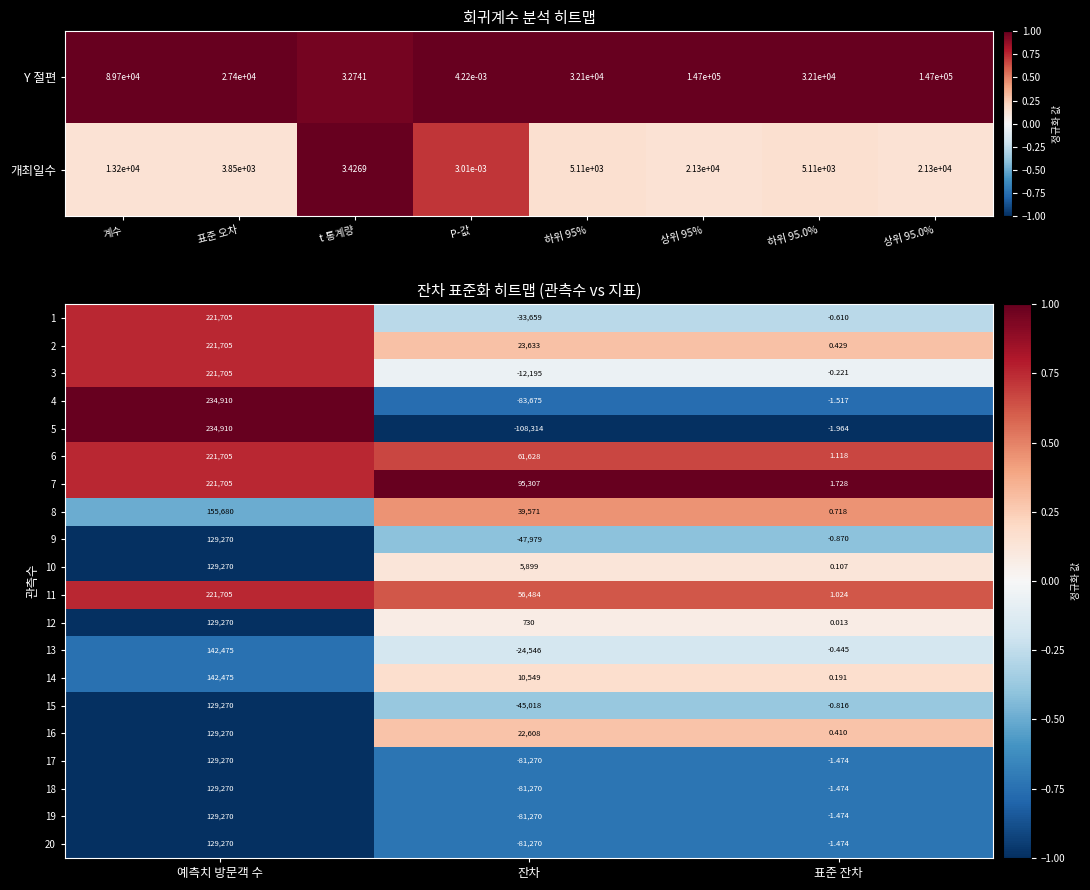

At which label is 2 closest to 110852?

잔차